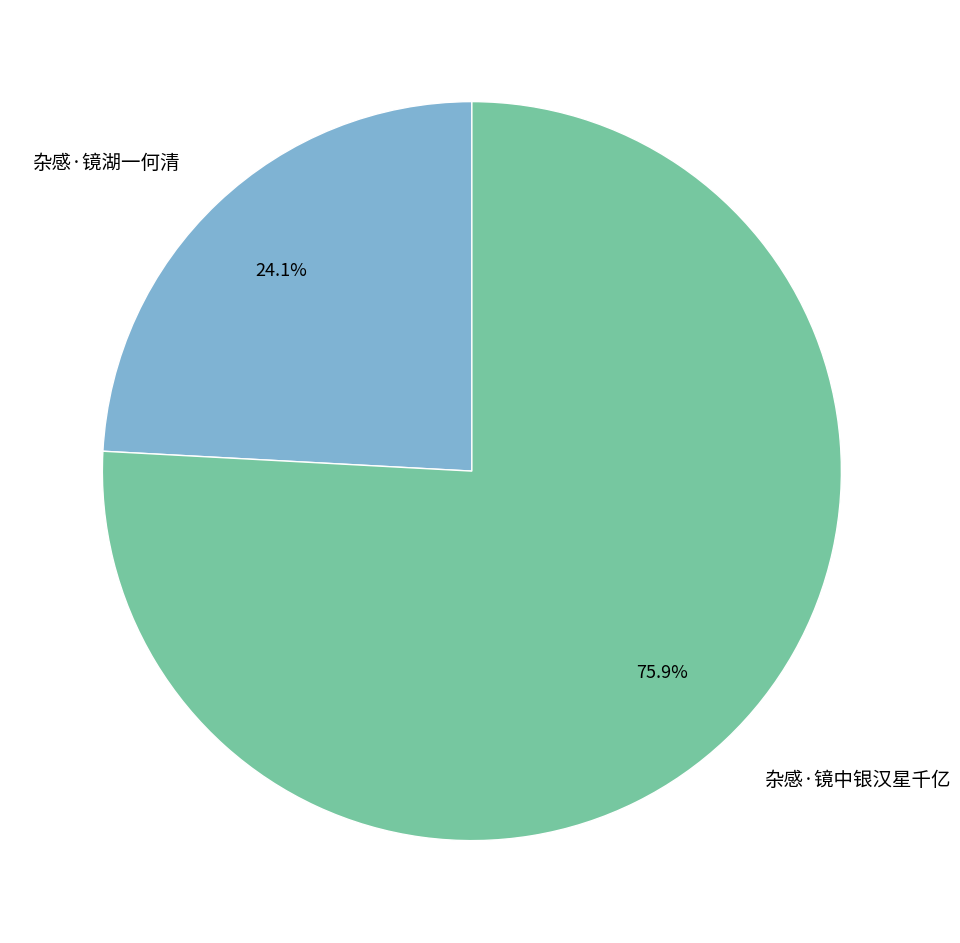

What percentage do 杂感·镜中银汉星千亿 and 杂感·镜湖一何清 together represent?

100.0%